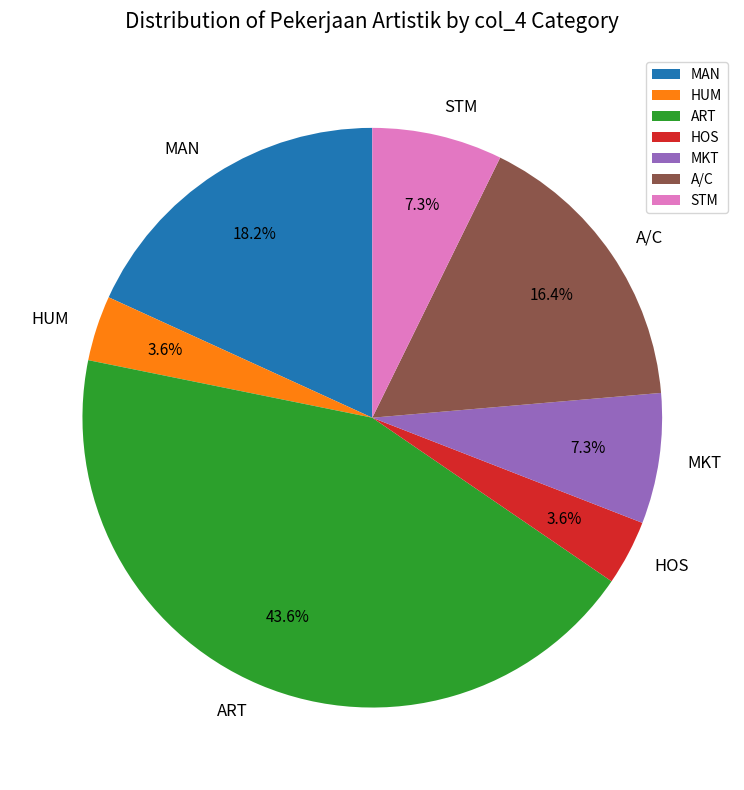

Approximately how many times larger is the value at HUM compared to STM?

0.5